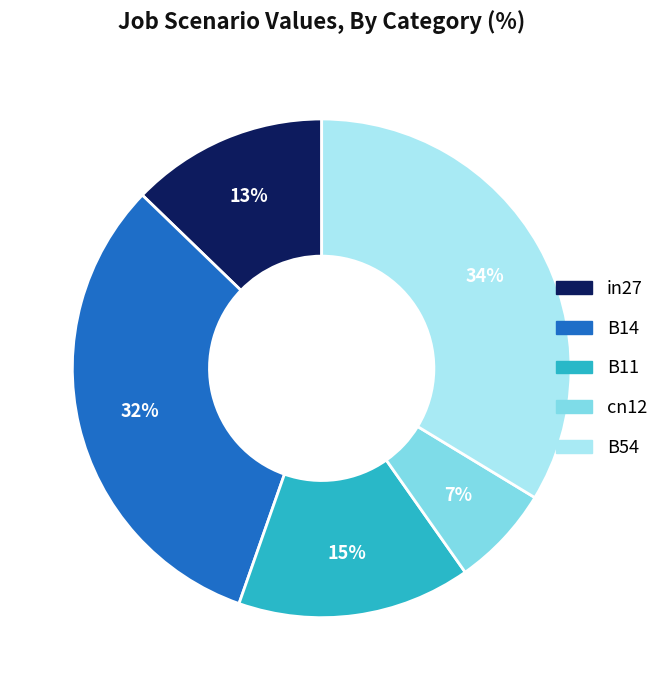

Do B14 and B54 together represent more than half of the pie?

Yes